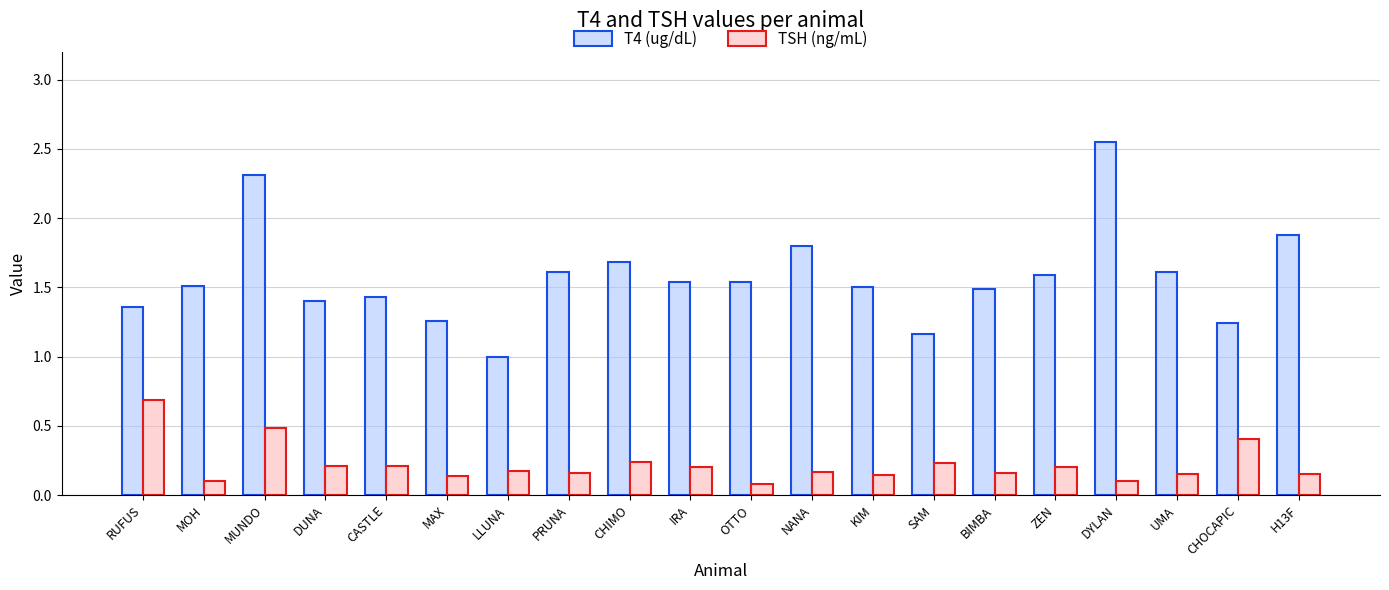

What is the difference between the maximum and minimum values in the TSH (ng/mL) series?

0.6